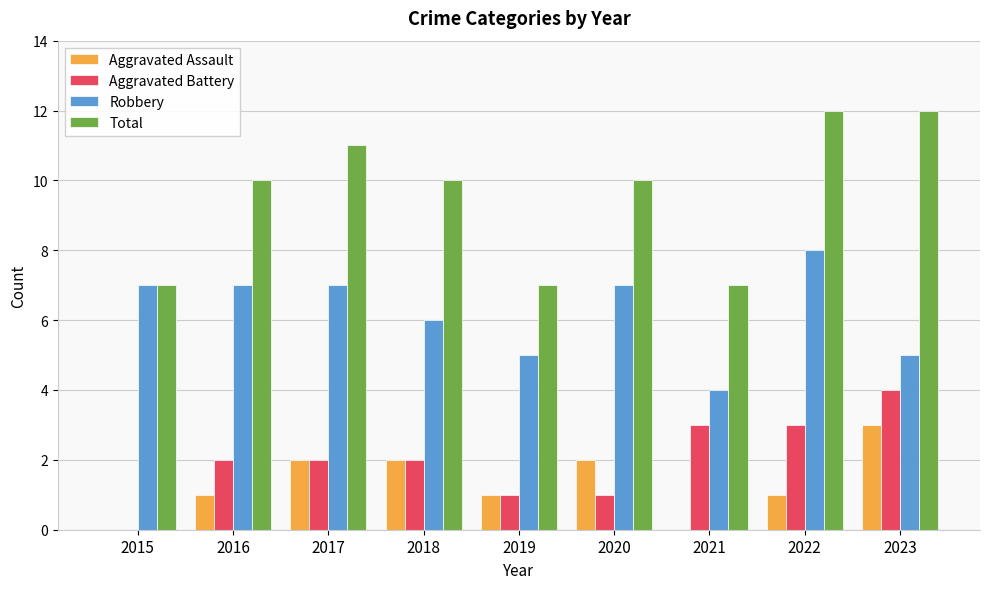

What is the average value of the Aggravated Assault series?

1